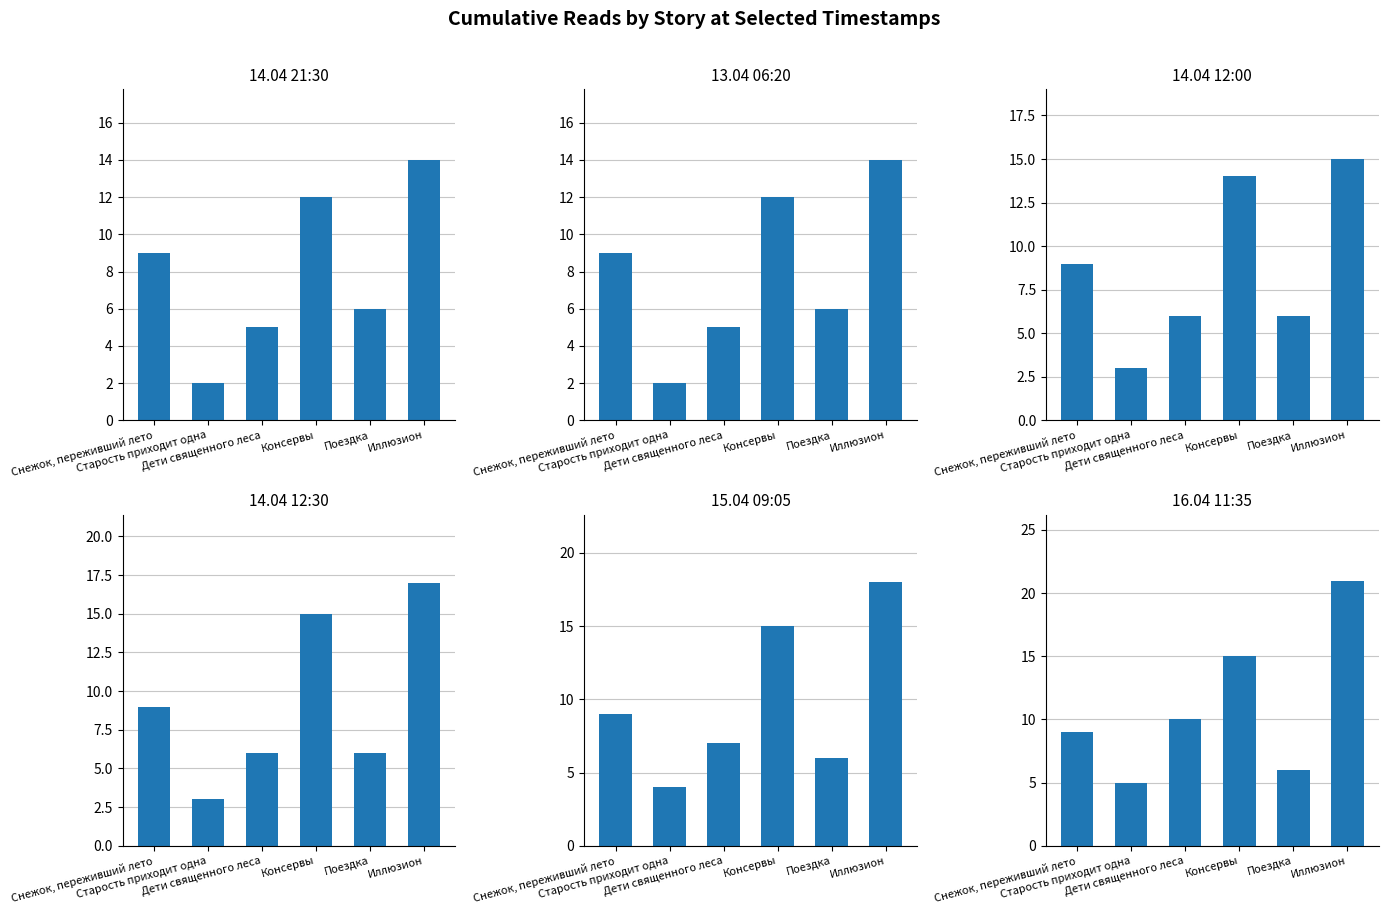

Does the chart contain any negative values?

No